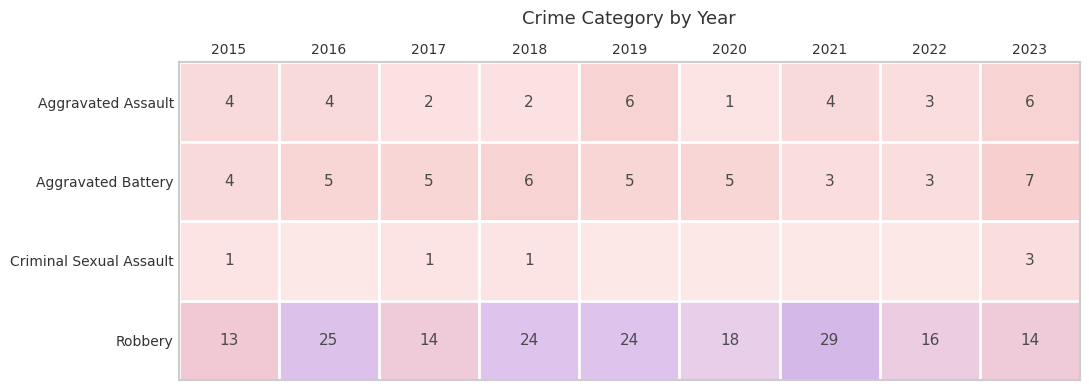

What is the sum of the Aggravated Battery values at 2023 and 2016?

12